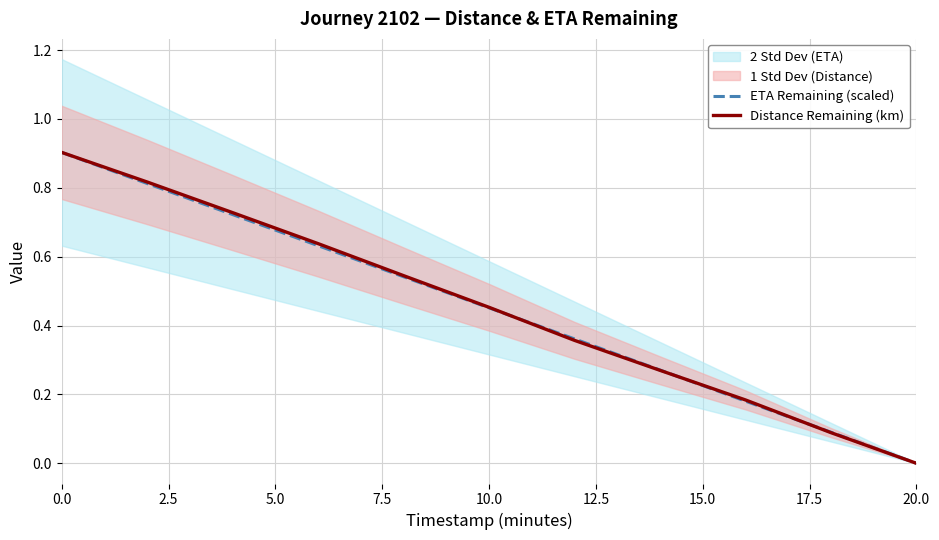

What is the sum of all Distance Remaining (km) values?

5.0